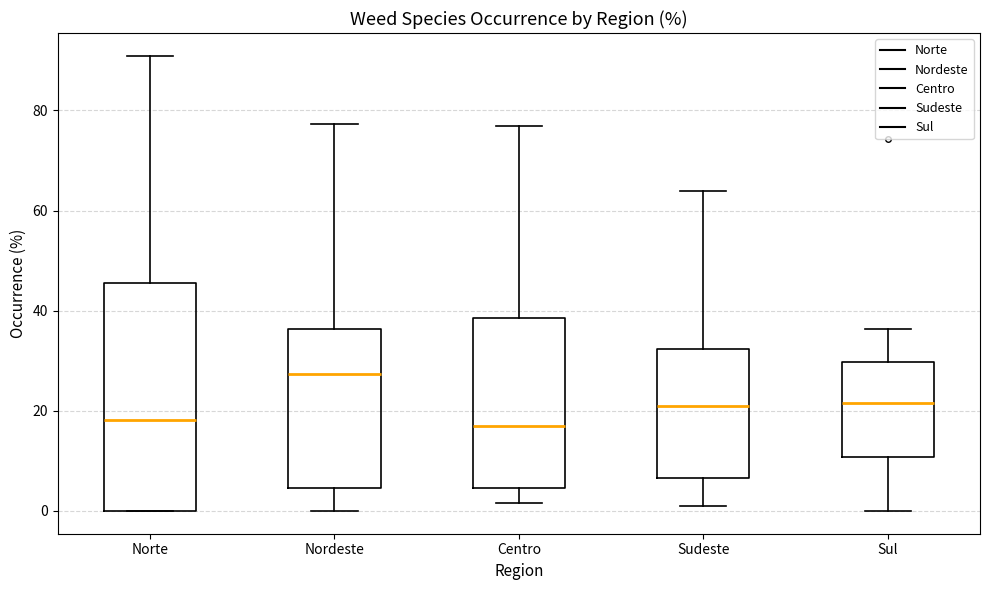

Which box has the highest median line?

Nordeste